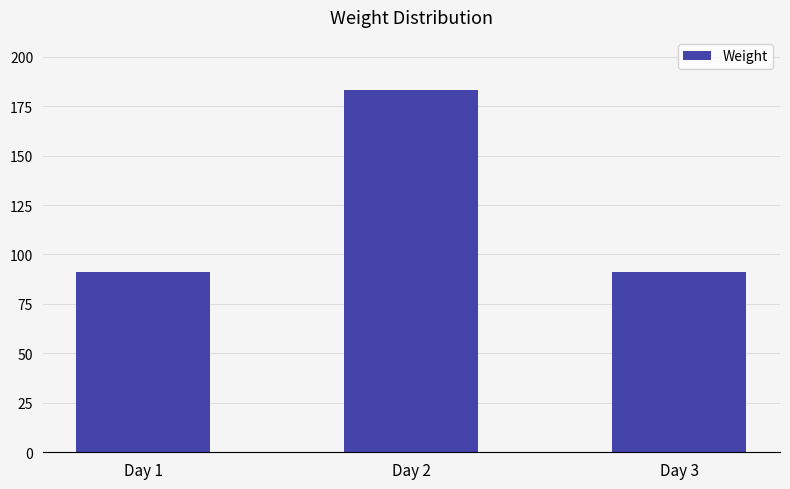

What is the difference between the maximum and minimum values?

92